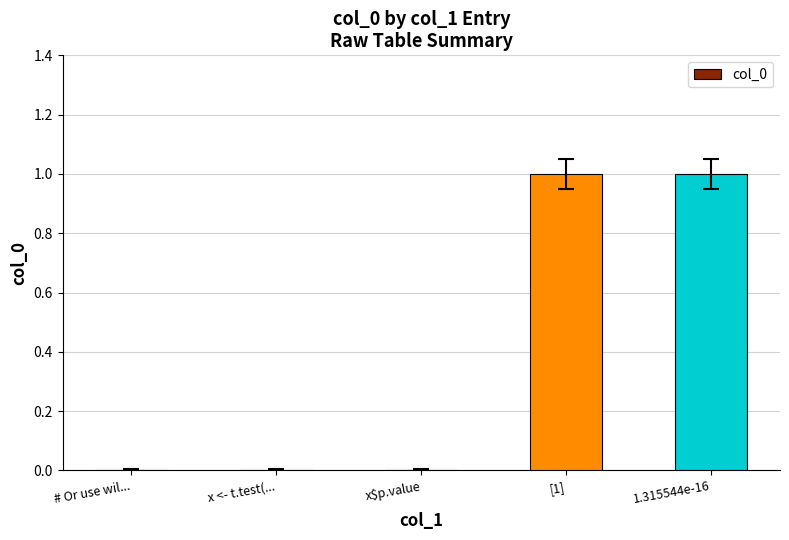

Which has a higher value, 1.315544e-16 or x <- t.test(...?

1.315544e-16